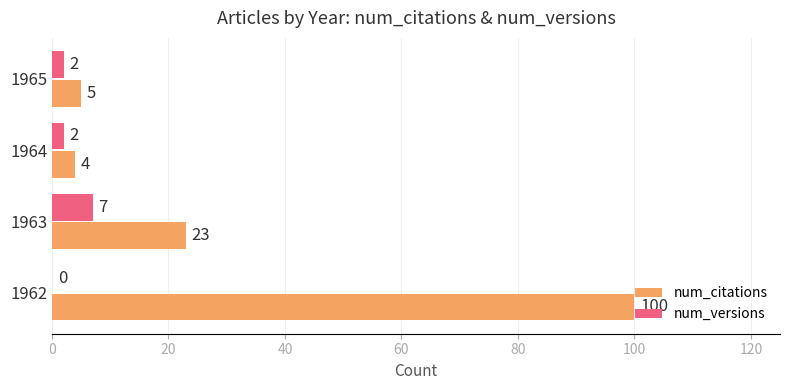

What is the sum of the num_citations values at 1964 and 1962?

104